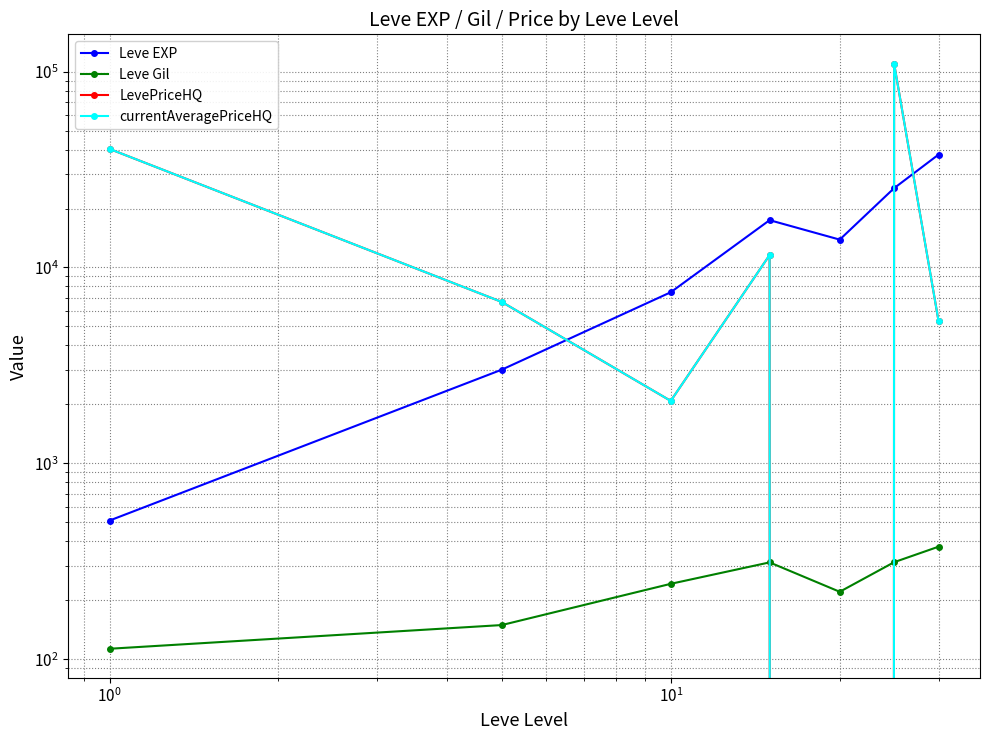

True or false: currentAveragePriceHQ and LevePriceHQ cross at least once.

False